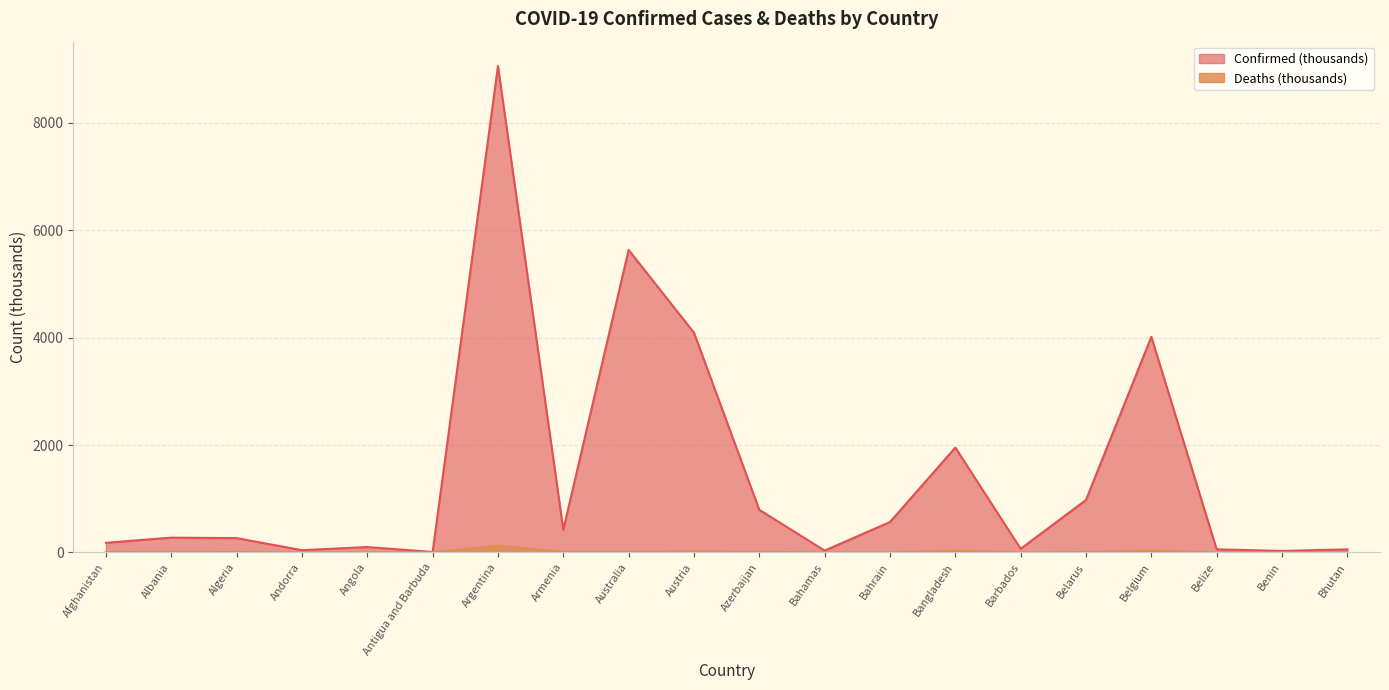

How many categories are shown in the chart?

20